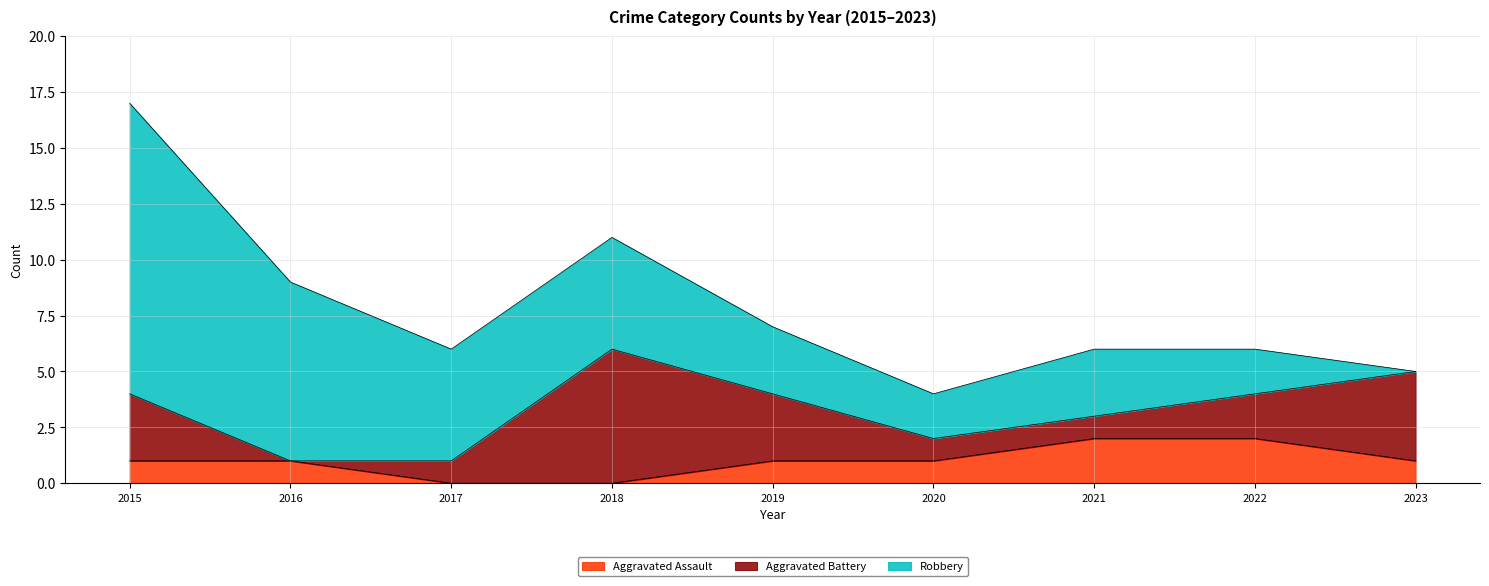

True or false: Robbery has a value of -5 at 2023.

False